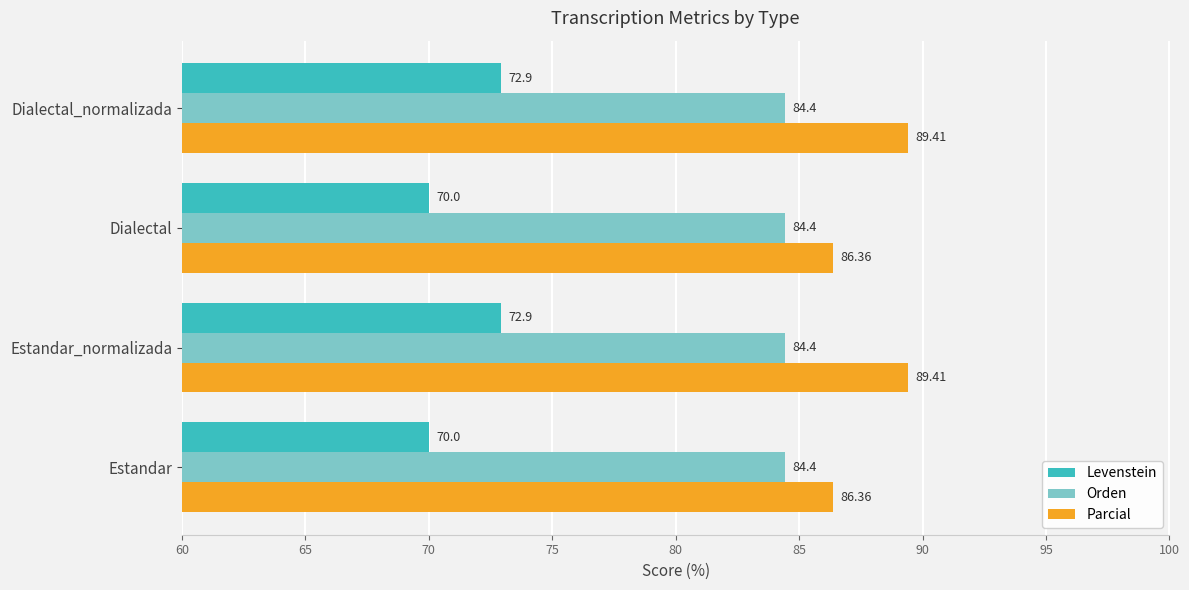

Which series has the largest range (max minus min)?

Parcial